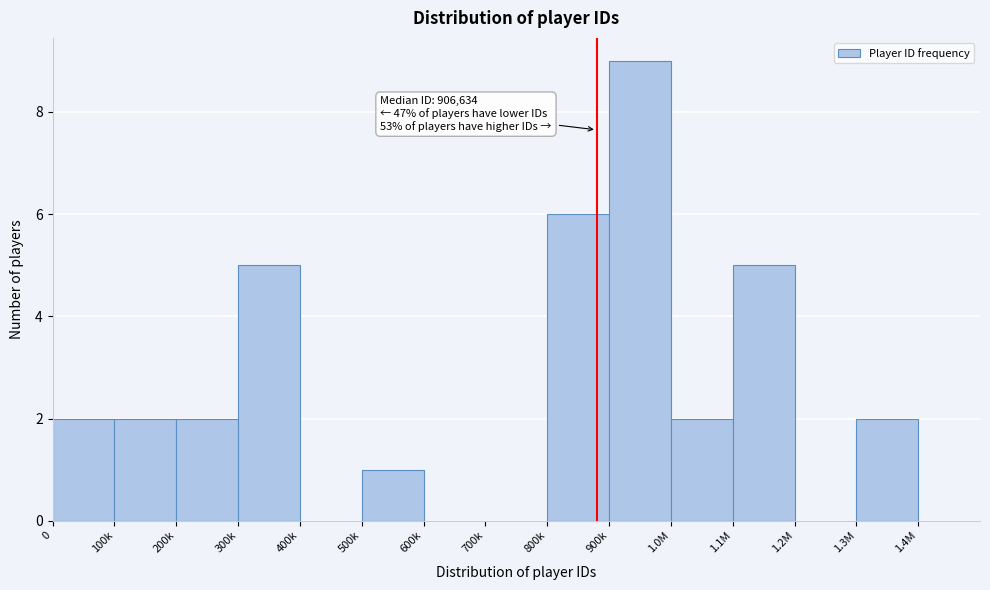

Reading left to right, transcribe all the data shown in this chart.

0=2	100k=2	200k=2	300k=5	400k=0	500k=1	600k=0	700k=0	800k=6	900k=9	1.0M=2	1.1M=5	1.2M=0	1.3M=2	1.4M=0